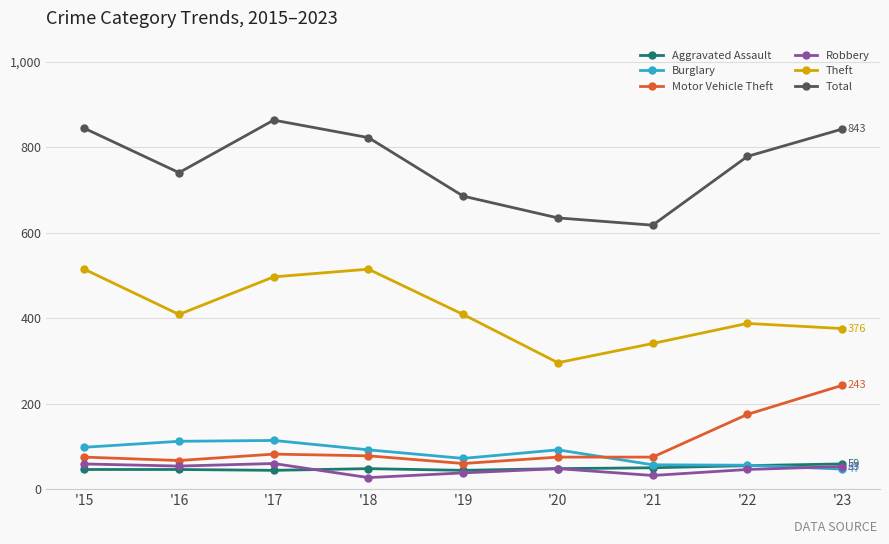

True or false: Burglary and Theft cross at least once.

False